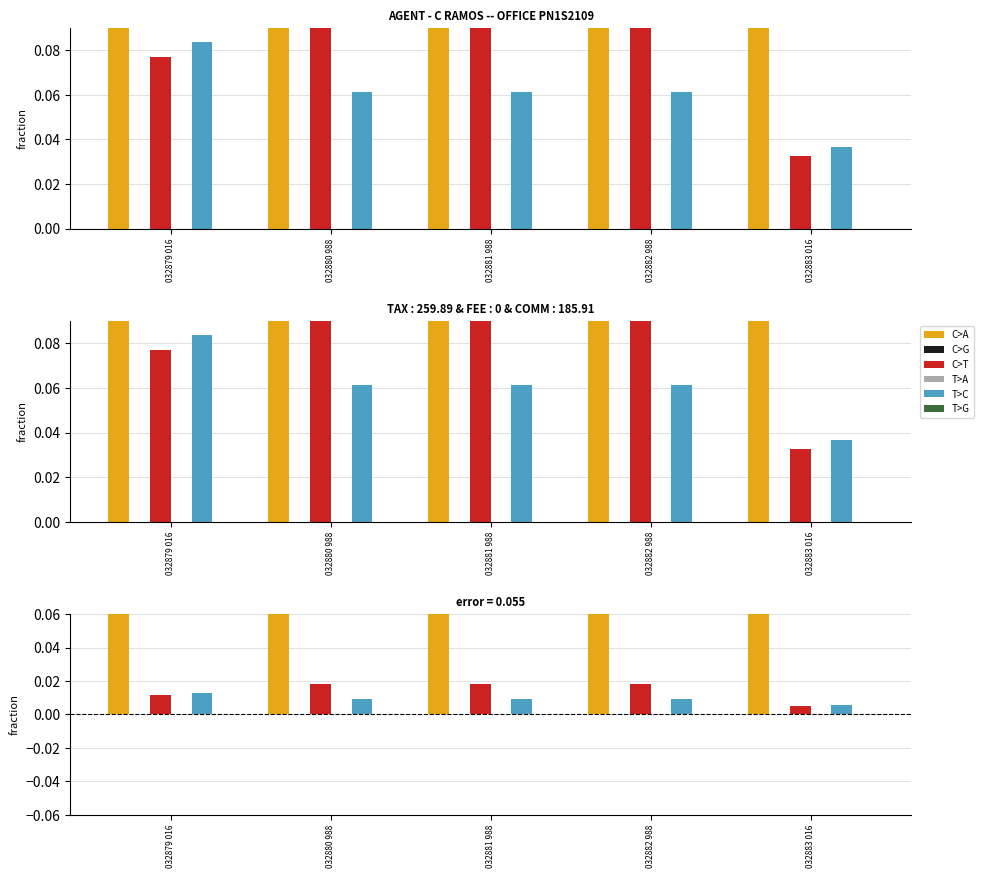

Which category has the highest value across all series?

032883 016